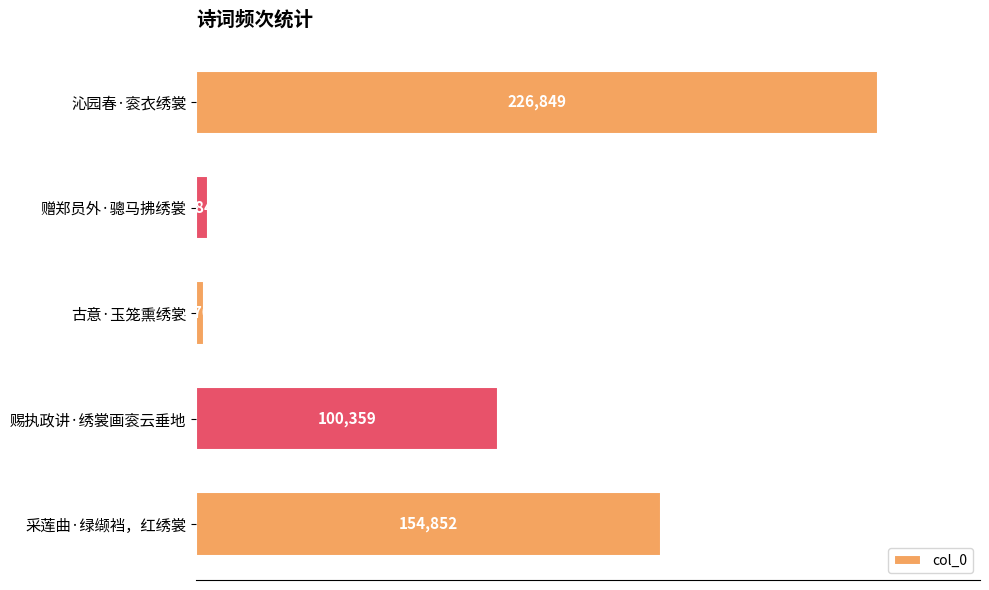

What position from the top is 赐执政讲·绣裳画衮云垂地?

4